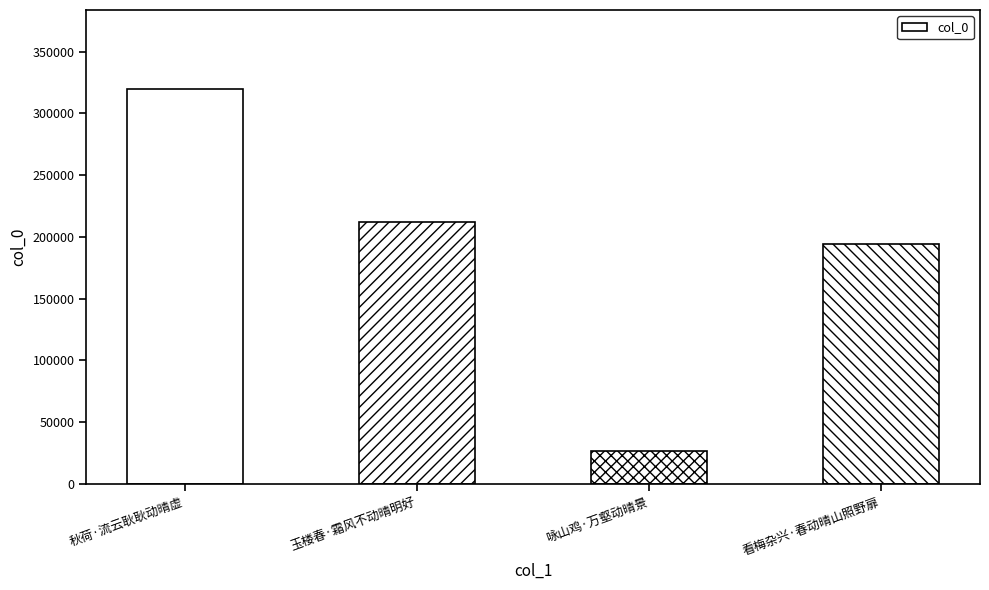

What is the greatest value displayed?

319755